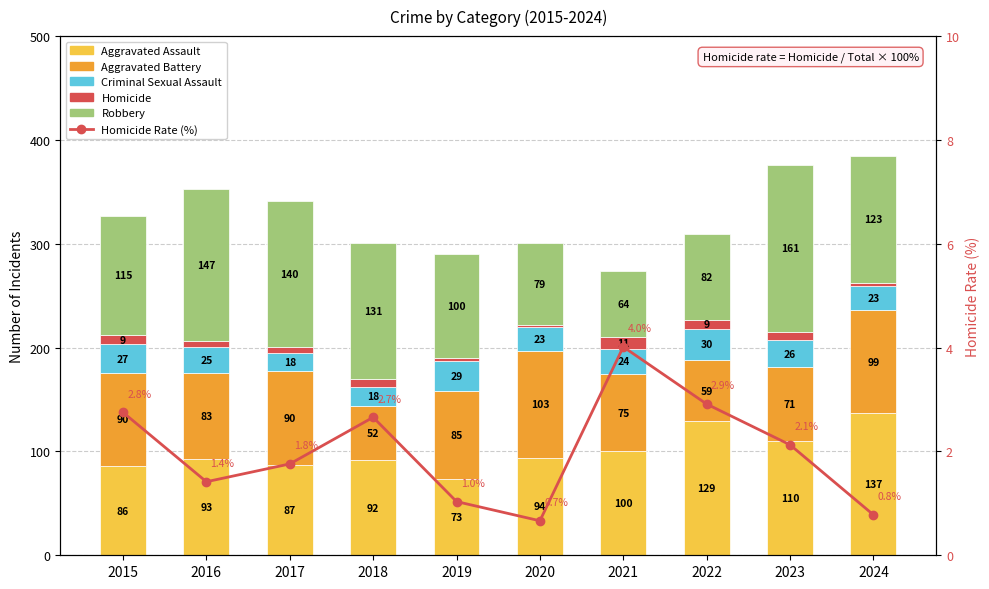

What is the average value of the Criminal Sexual Assault series?

24.3